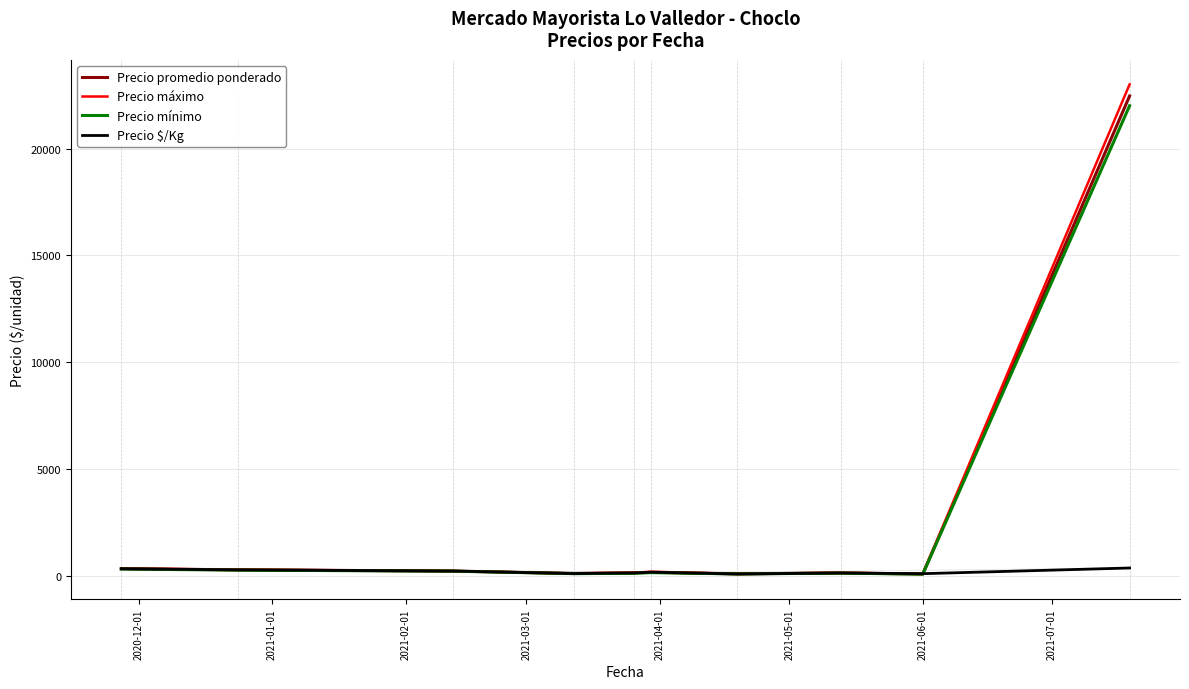

What is the highest value of the Precio máximo series?

23000.0